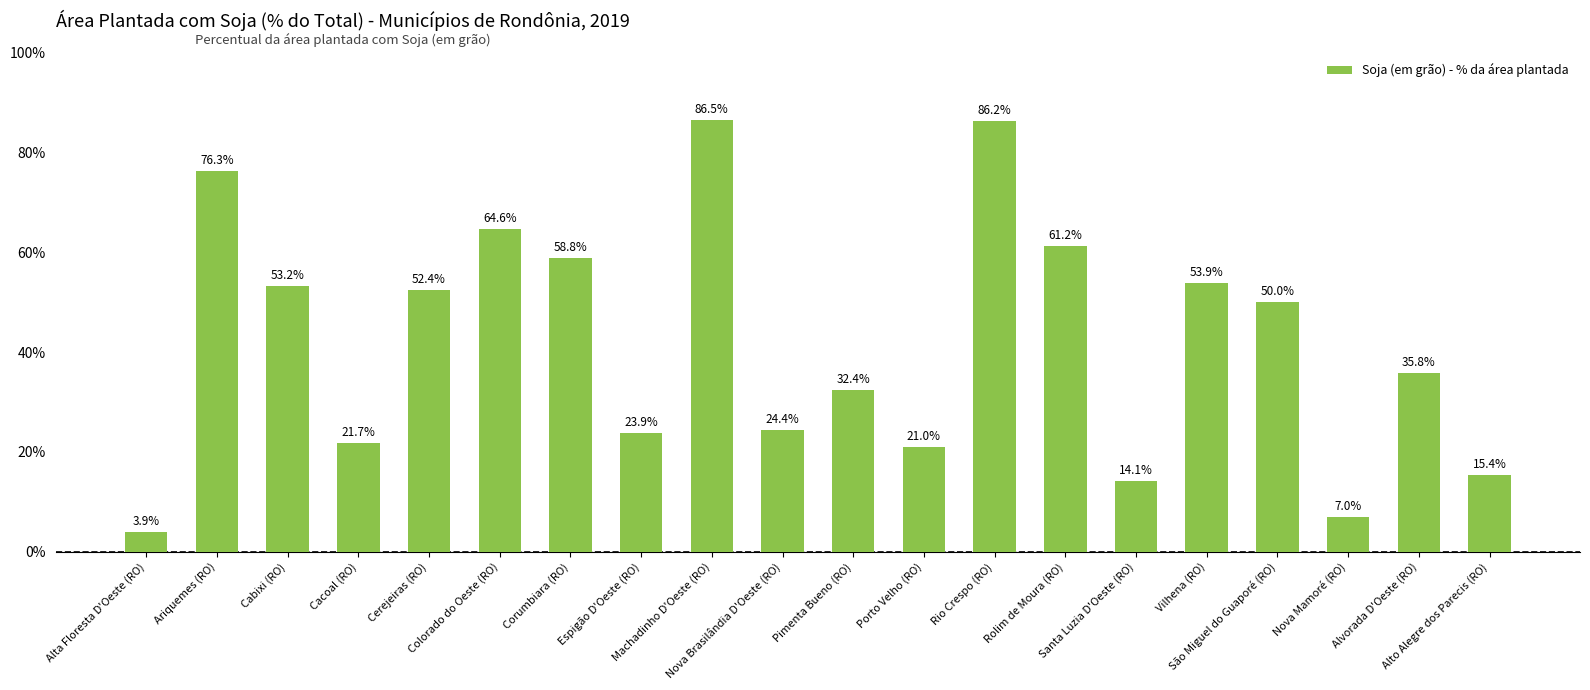

What is the average value?

42.1